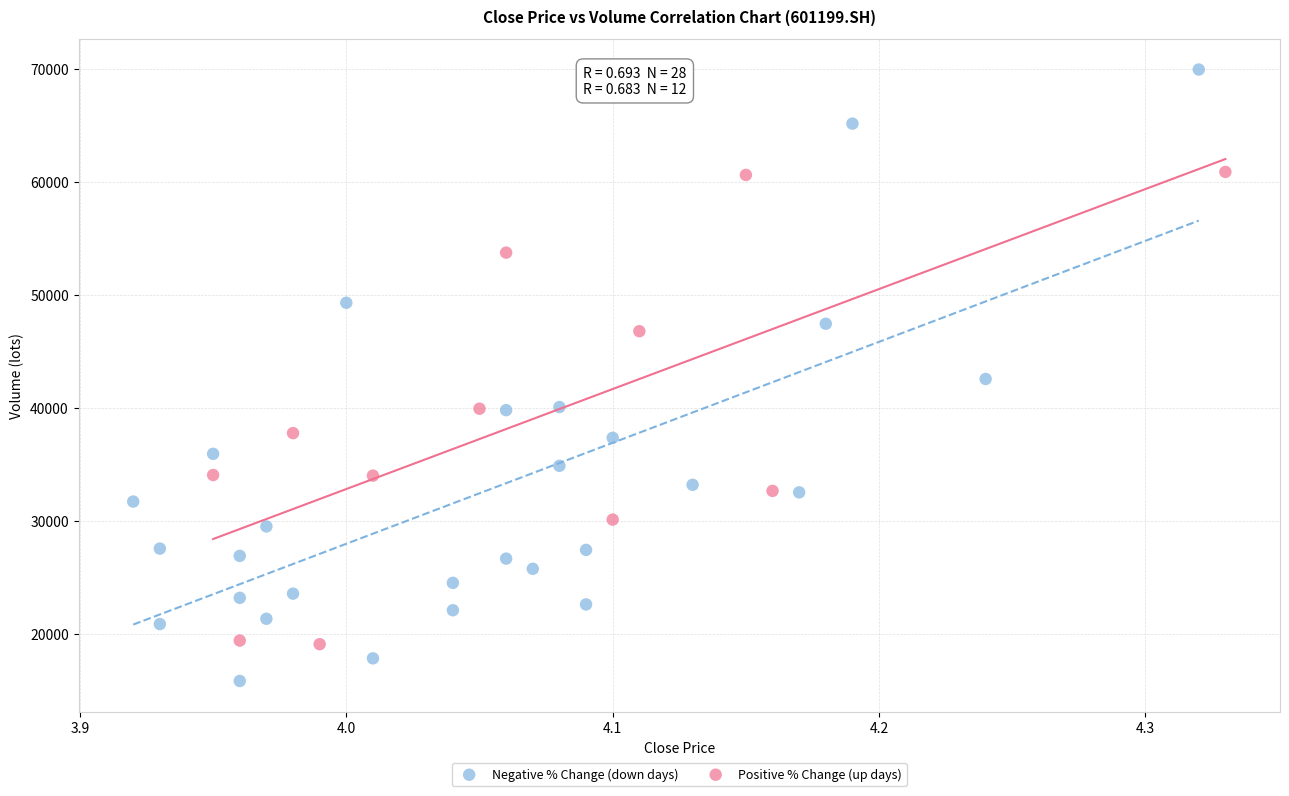

Which series contains the highest Y value?

Negative % Change (down days)